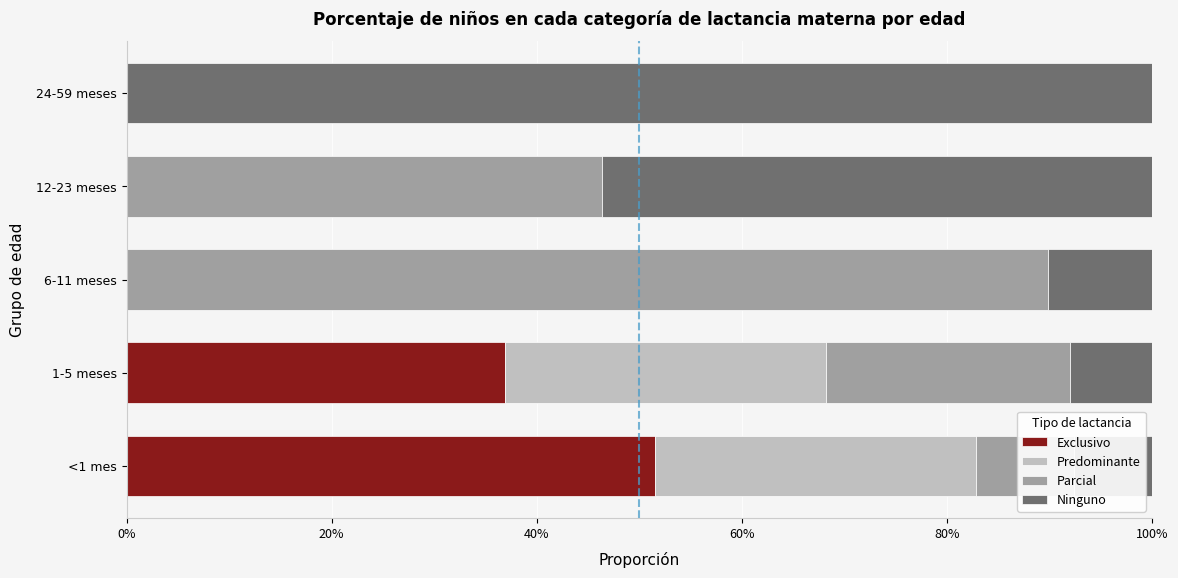

What are all the series names shown in the legend?

Exclusivo, Predominante, Parcial, Ninguno